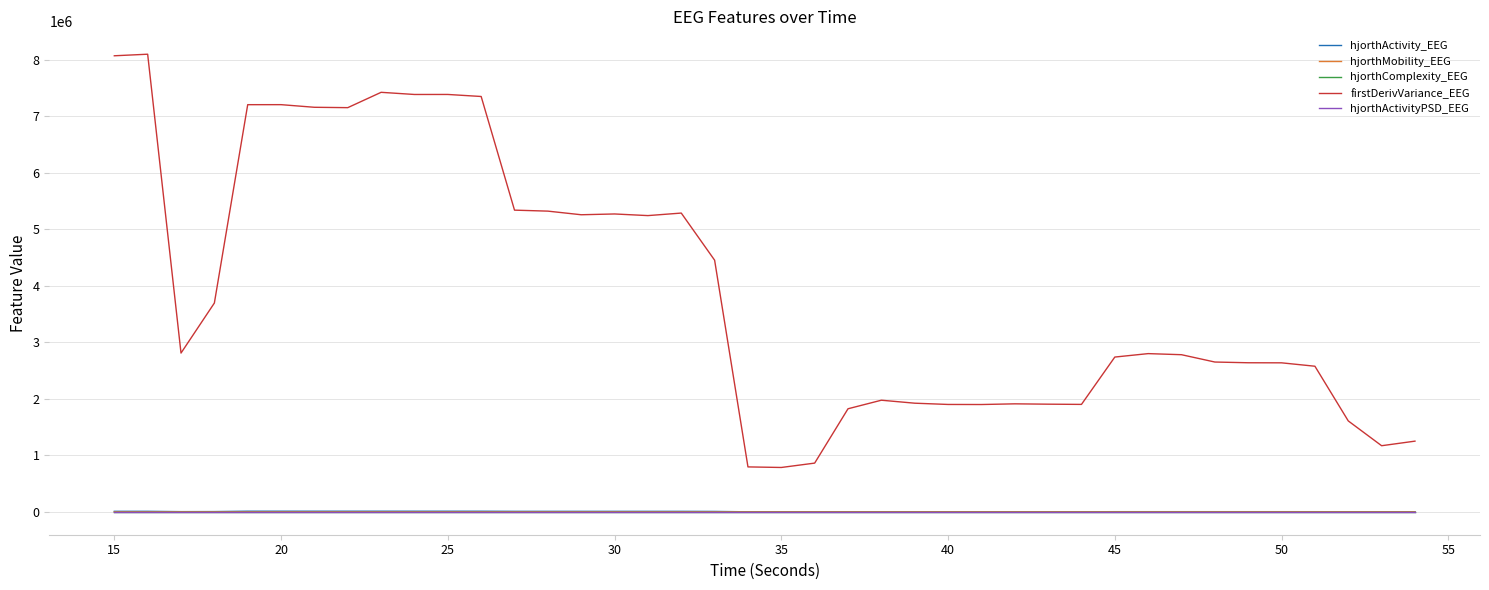

Which series has the widest spread of values?

firstDerivVariance_EEG